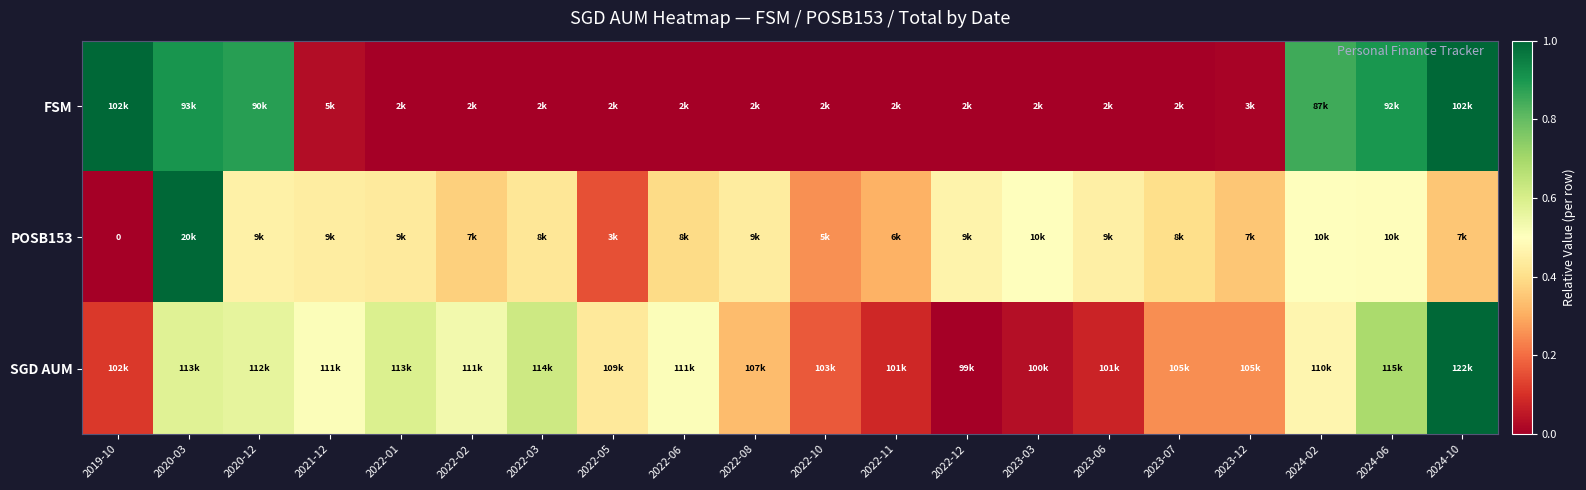

Which series changed the most between 2020-12 and 2022-12?

FSM